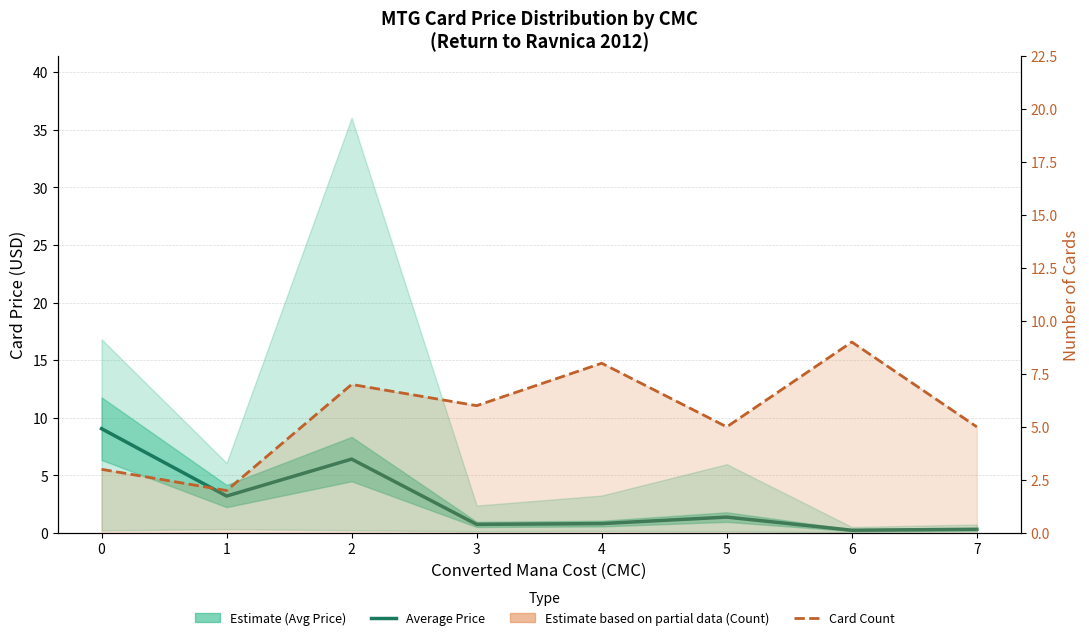

Which category has the lowest value across all series?

6